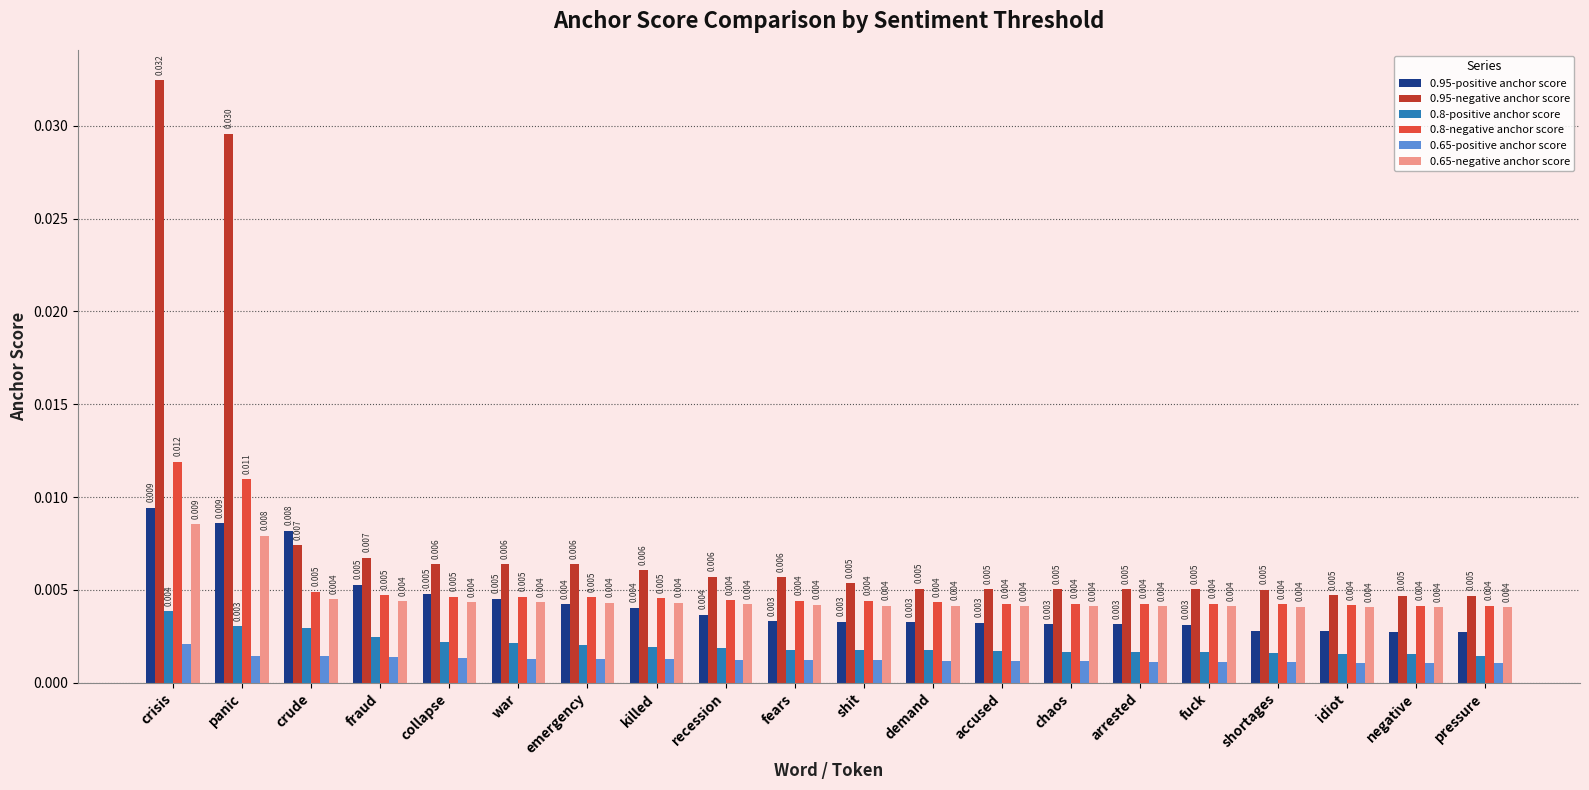

What is the label of the 17th bar from the left?

shortages